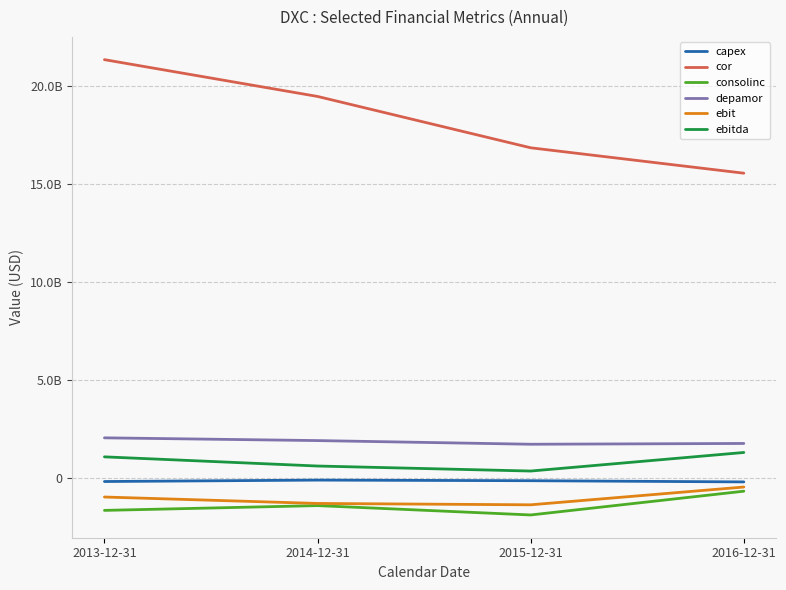

Does the chart display data point markers on the line(s)?

No